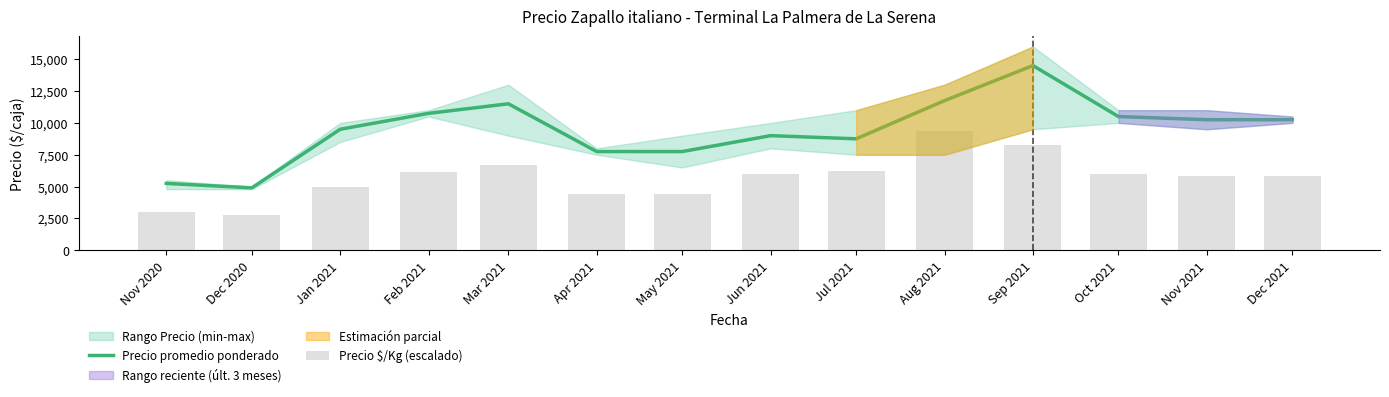

What is the difference between the Precio promedio ponderado values at Oct 2021 and Nov 2021?

250